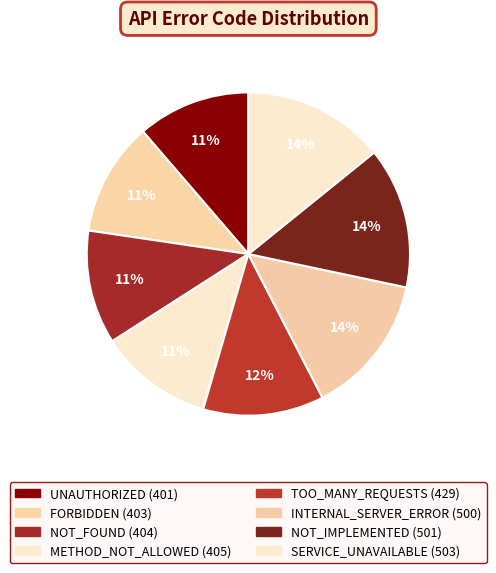

Is NOT_FOUND the majority of the pie?

No